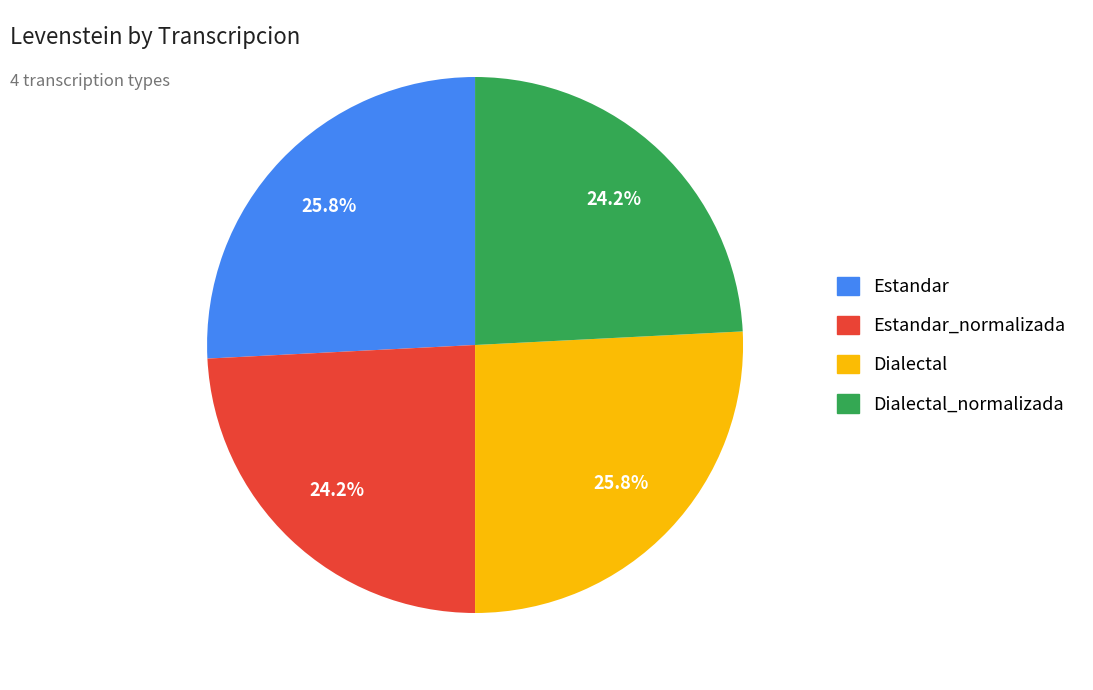

Is there any slice that represents more than half of the pie?

No